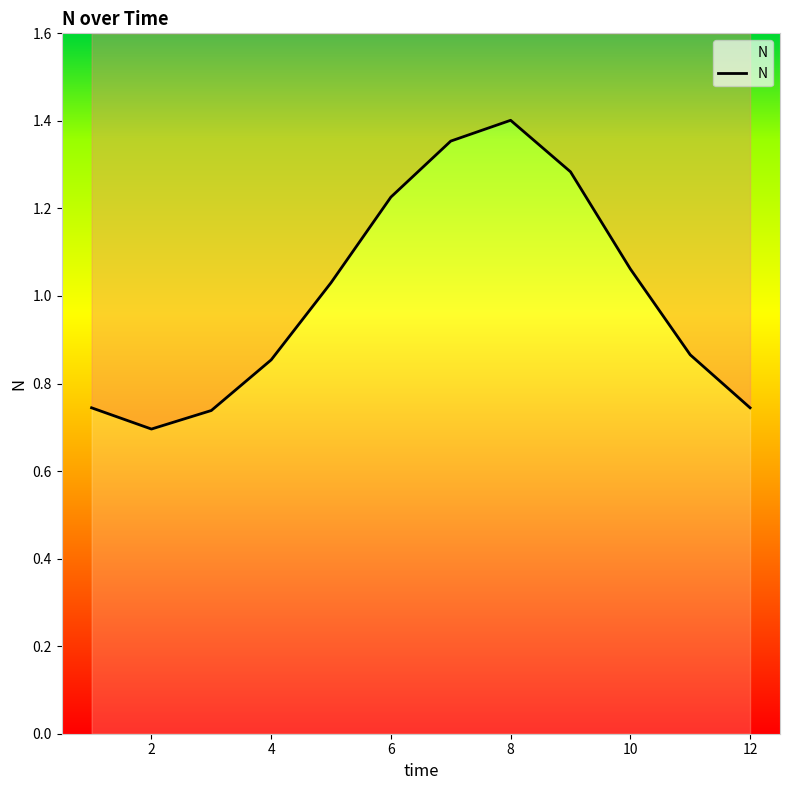

What is the maximum value shown in the chart?

1.4